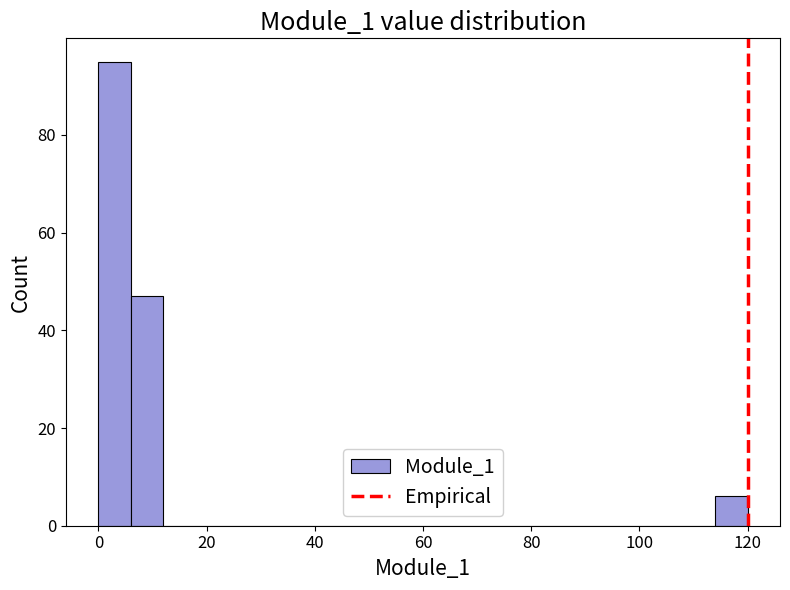

Around what value on the x-axis is the tallest bar? Give the approximate position of its centre, as read against the axis.

4